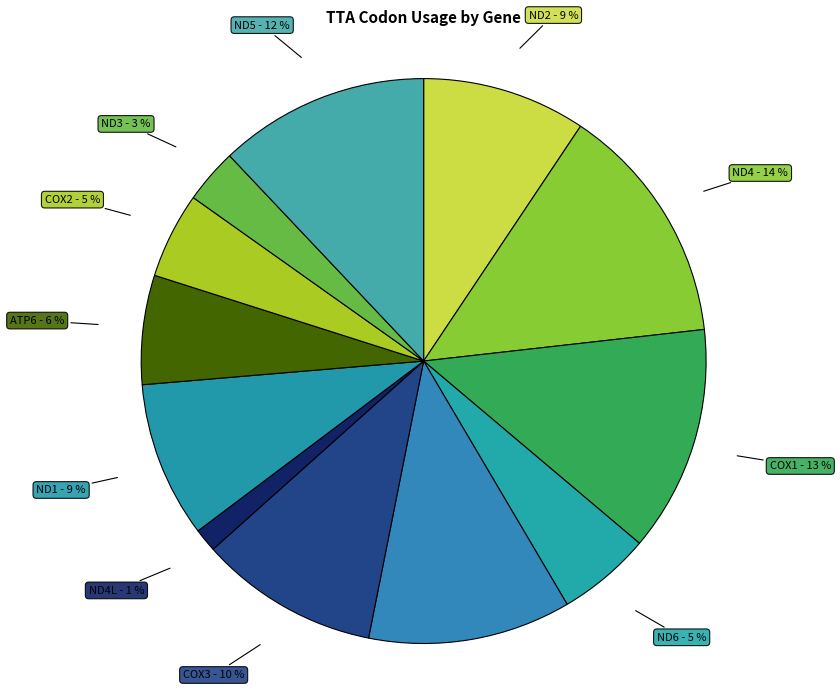

Which slice is the smallest?

ND4L